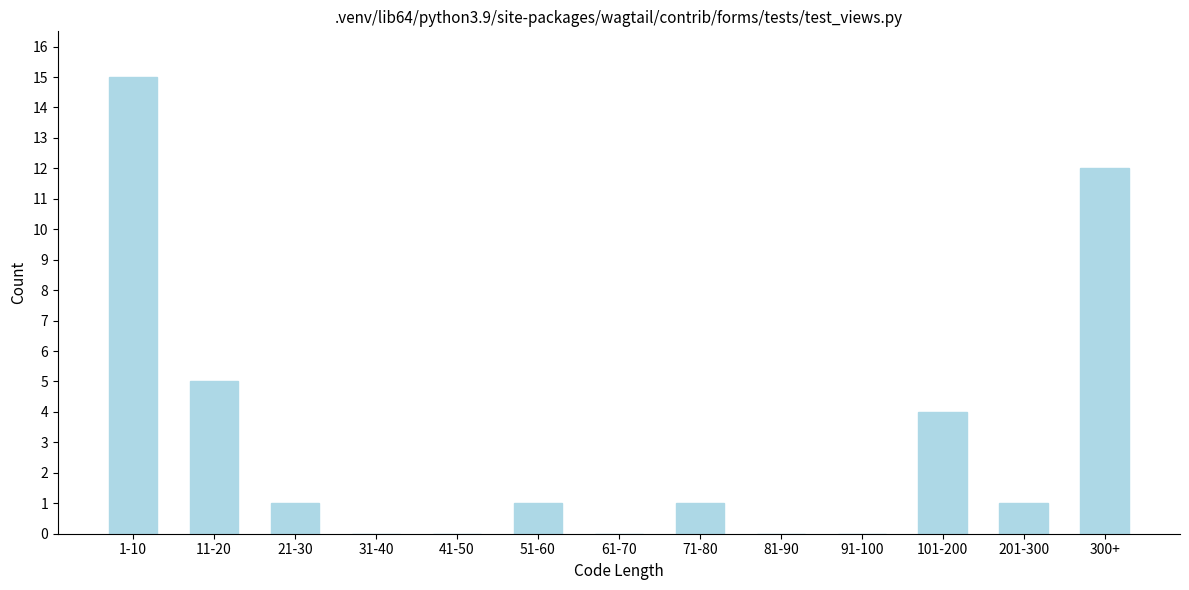

Reading left to right, transcribe all the data shown in this chart.

1-10=15	11-20=5	21-30=1	31-40=0	41-50=0	51-60=1	61-70=0	71-80=1	81-90=0	91-100=0	101-200=4	201-300=1	300+=12